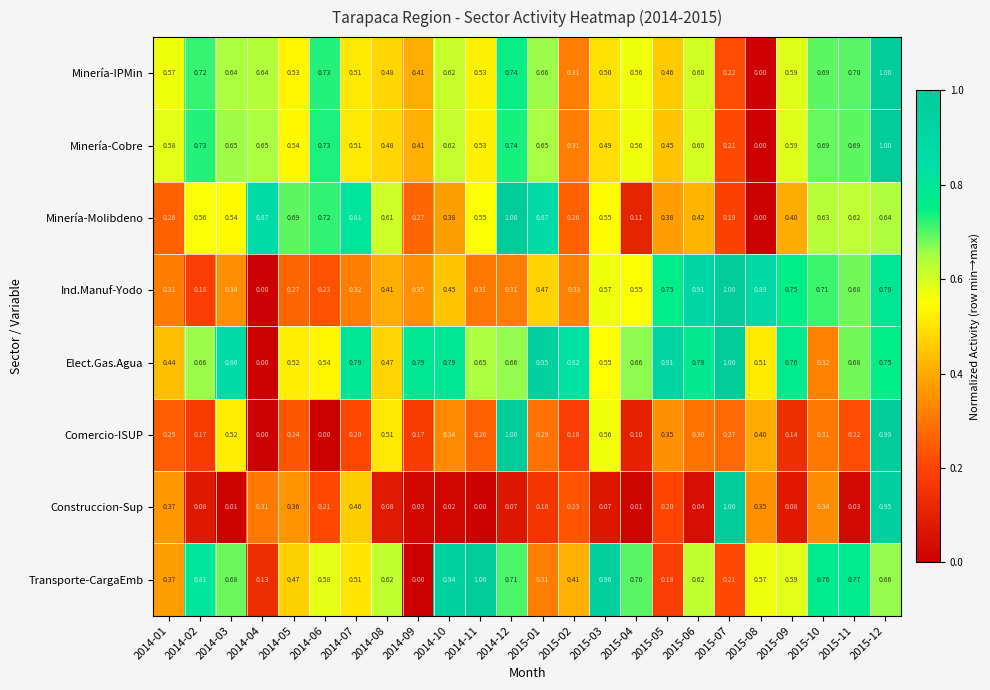

Which series changed the most between 2014-08 and 2015-04?

Minería-Molibdeno